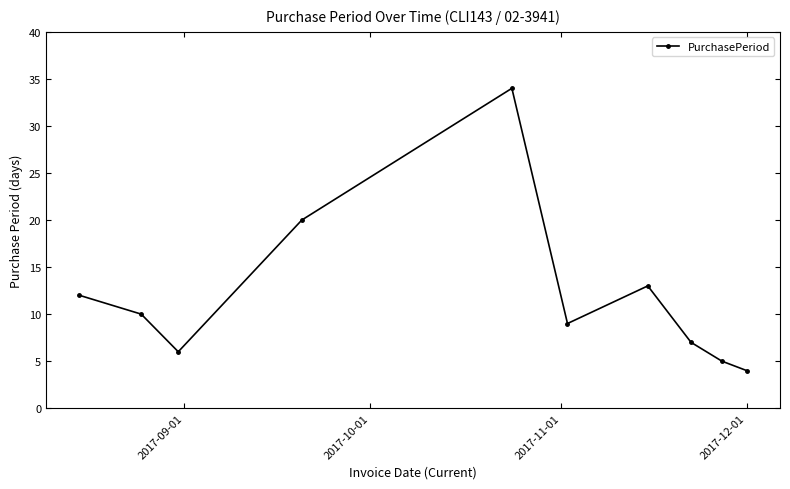

Reading left to right, transcribe all the data shown in this chart.

12	10	6	20	34	9	13	7	5	4